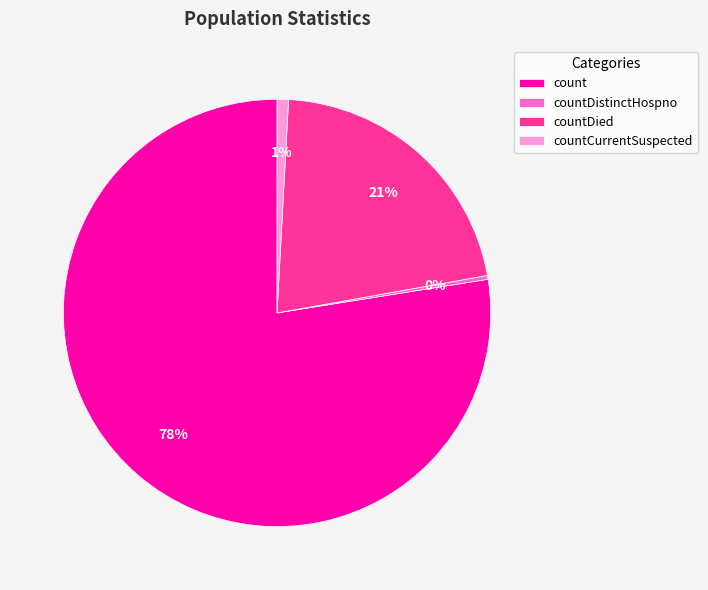

To the nearest percent, what is the average slice percentage?

25%